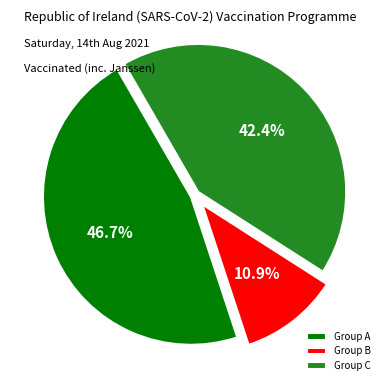

Is the sum of Group C and Group A greater than half?

Yes